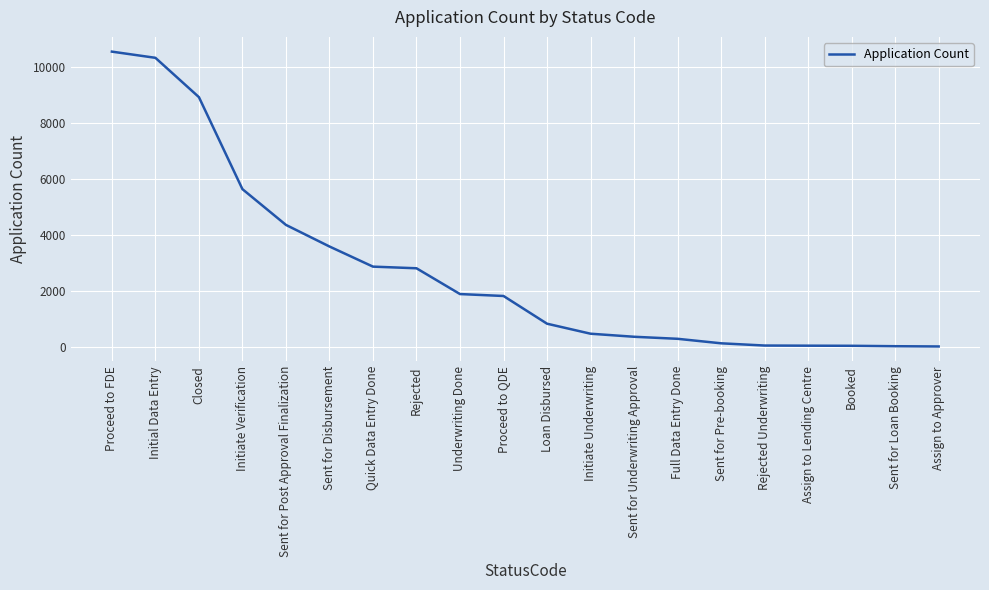

What is the change in value from Rejected to Initiate Underwriting?

-2340